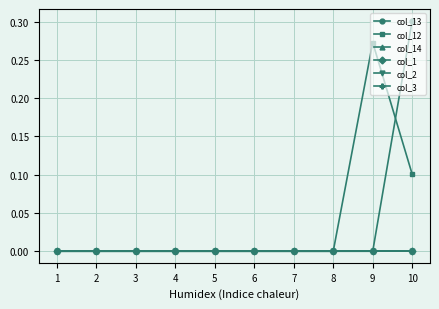

At which category is the sum across all series the highest?

10